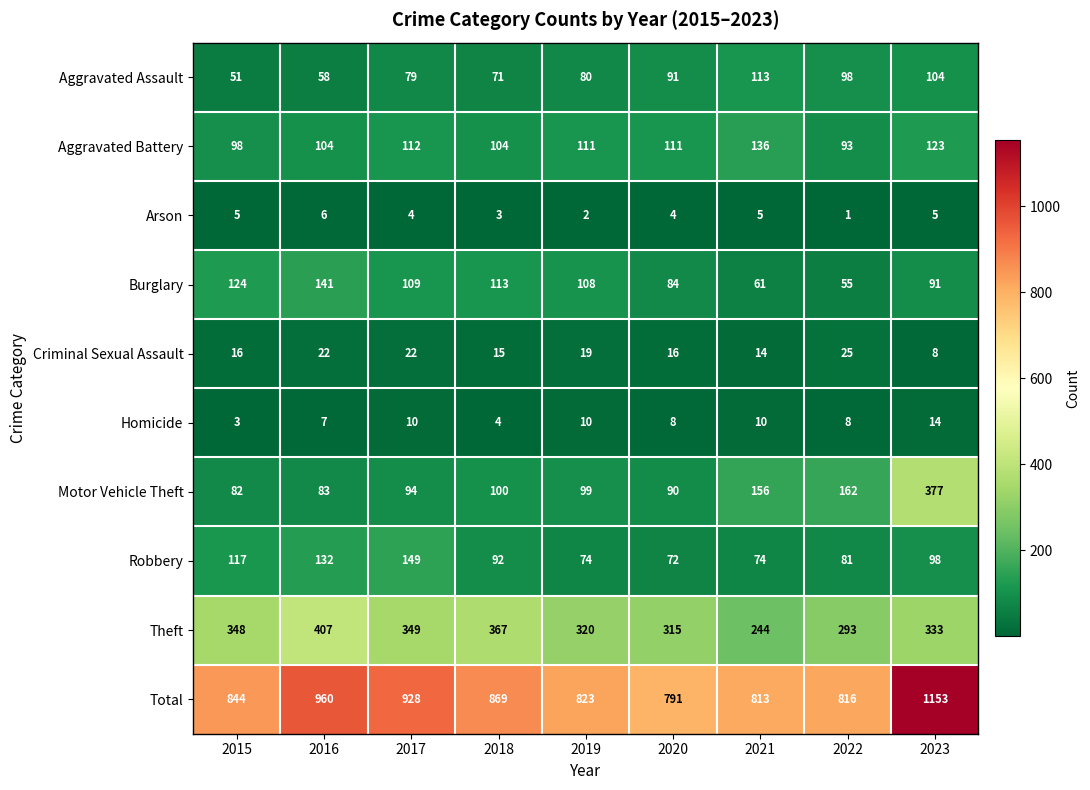

Which series has the largest range (max minus min)?

Total